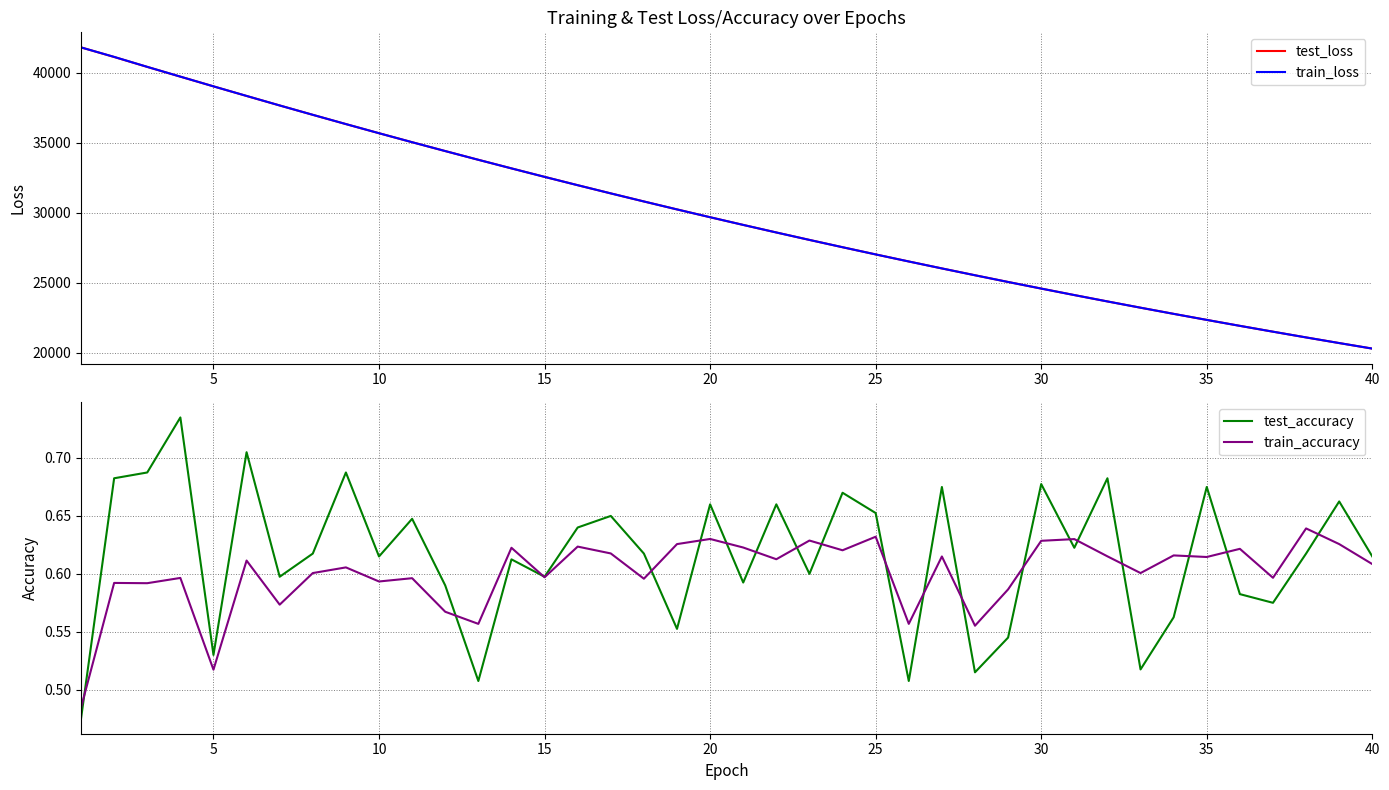

True or false: train_loss and train_accuracy intersect in this chart.

False